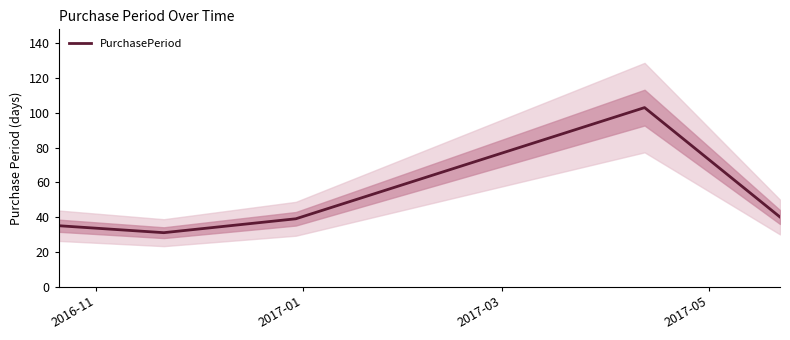

Which label corresponds to the largest value in the chart?

2017-05